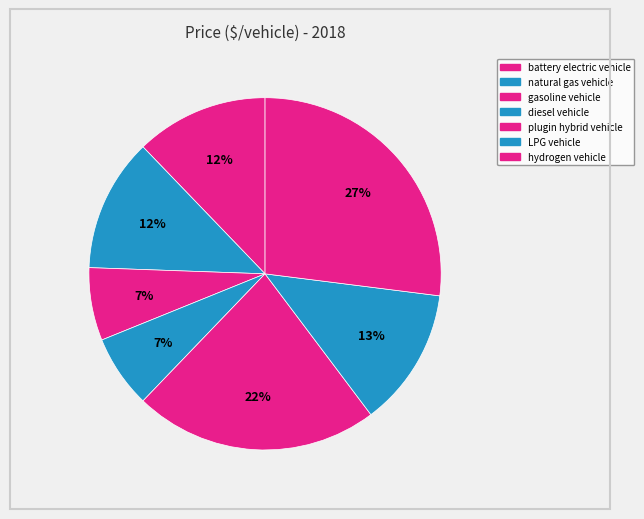

How many slices are in this pie chart?

7